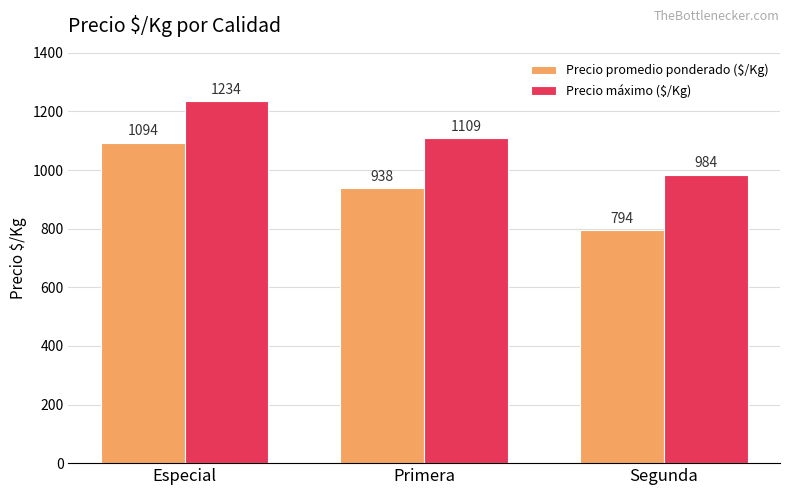

At which label is Precio promedio ponderado ($/Kg) closest to 944?

Primera